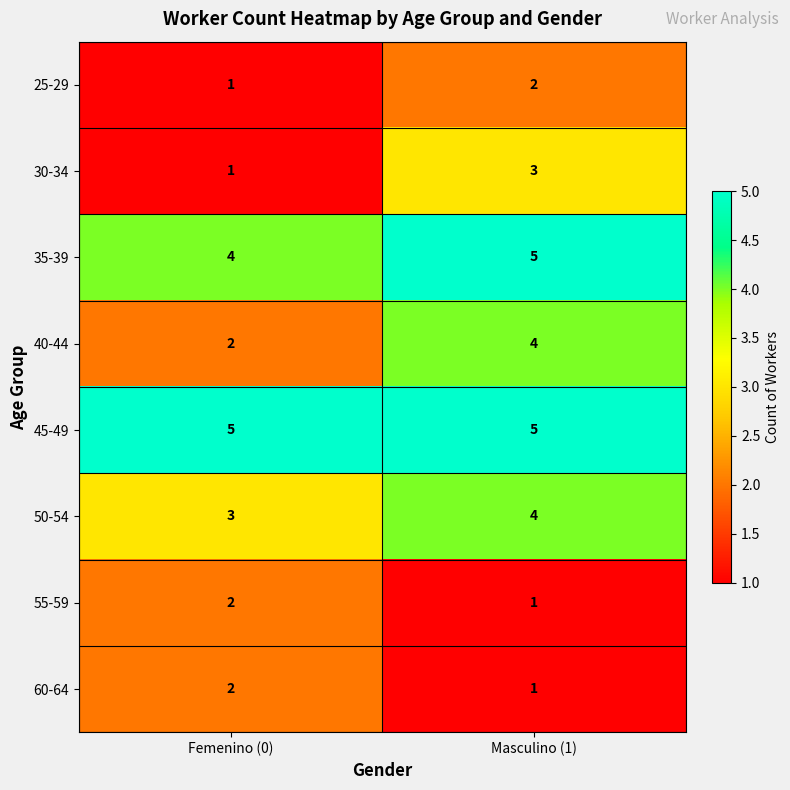

Count the number of data series in this chart.

8